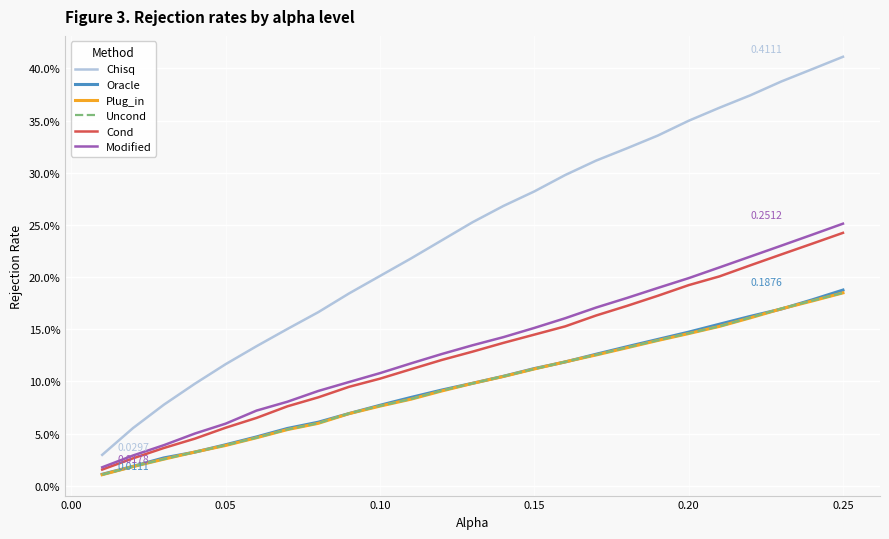

Rank the series by their maximum value, from lowest to highest.

Plug_in, Uncond, Oracle, Cond, Modified, Chisq